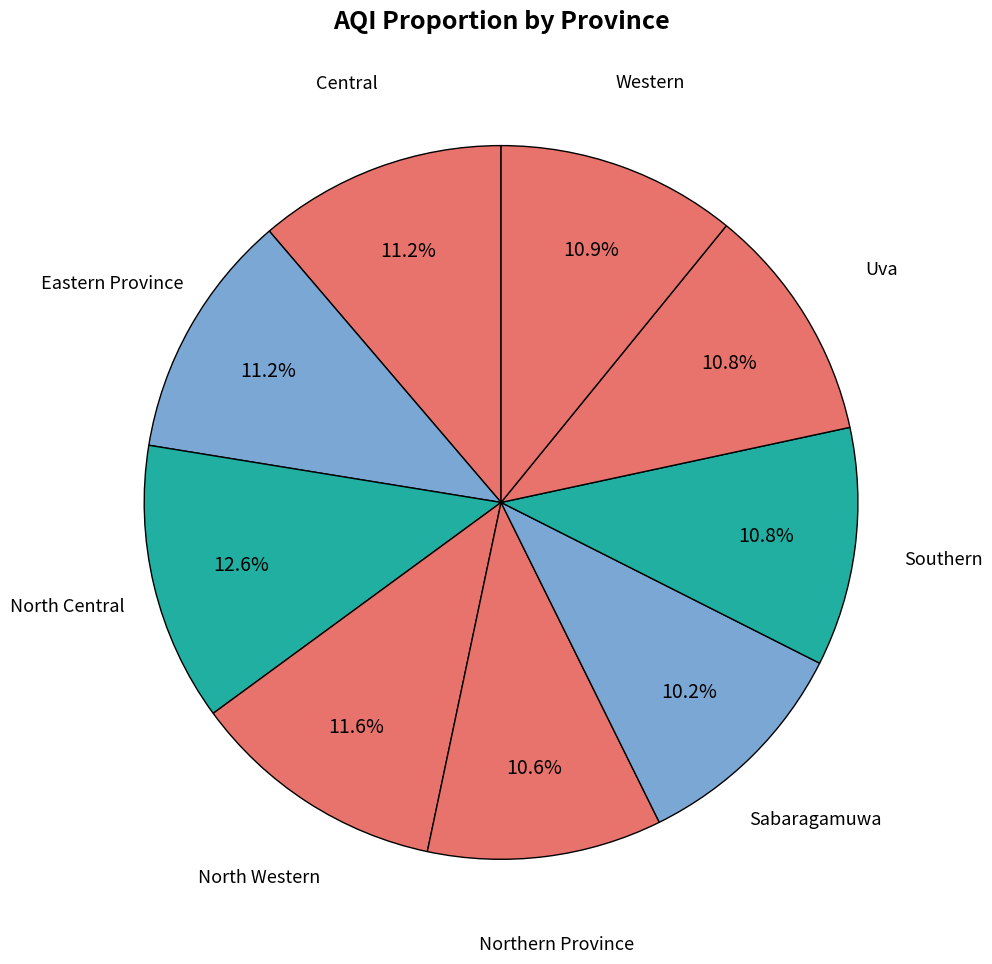

Is it true that Uva is 25% of the pie?

False